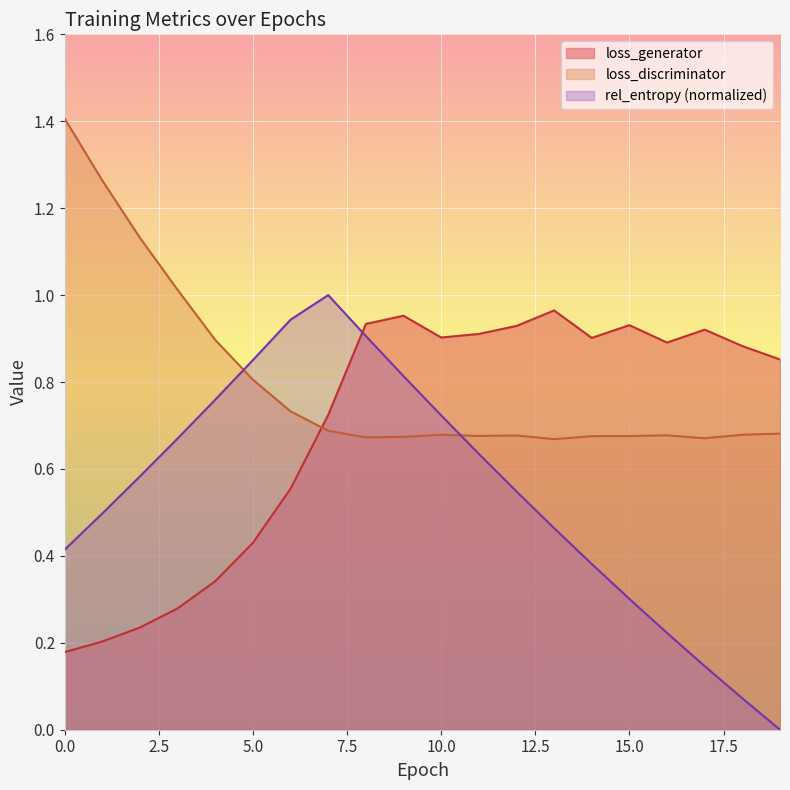

Which series has the widest spread of values?

rel_entropy (normalized)